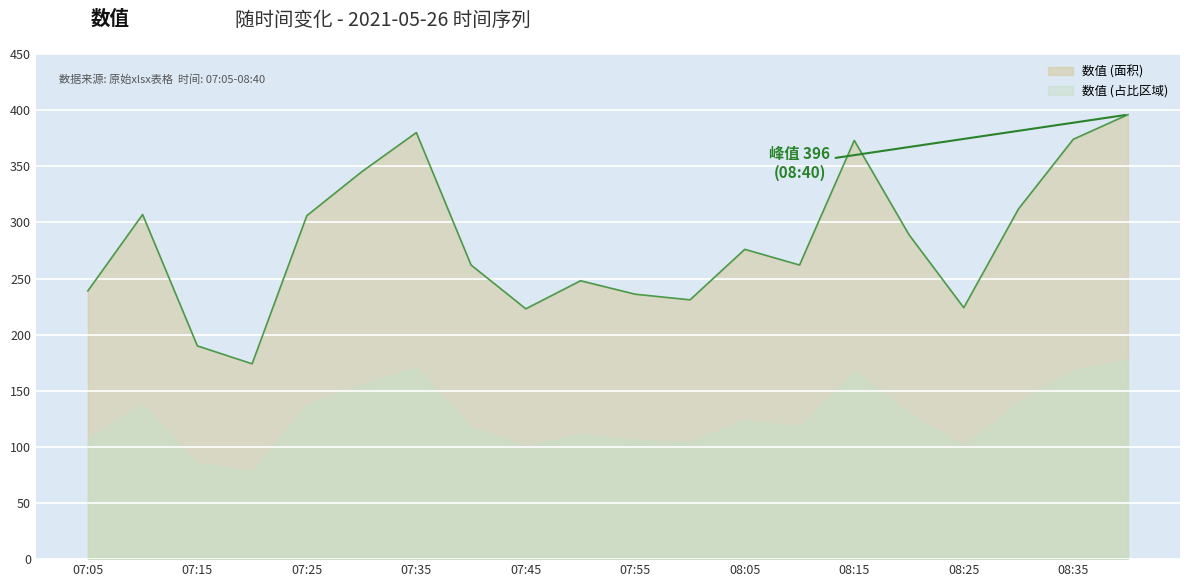

Is it true that the value at 08:05 is 276?

True